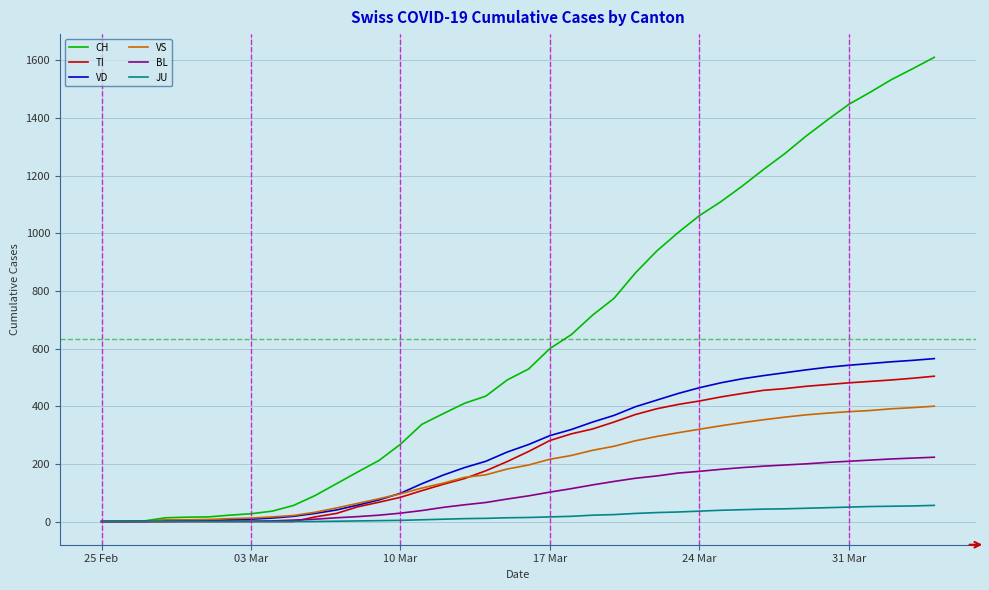

Which series has the largest total across all categories?

CH